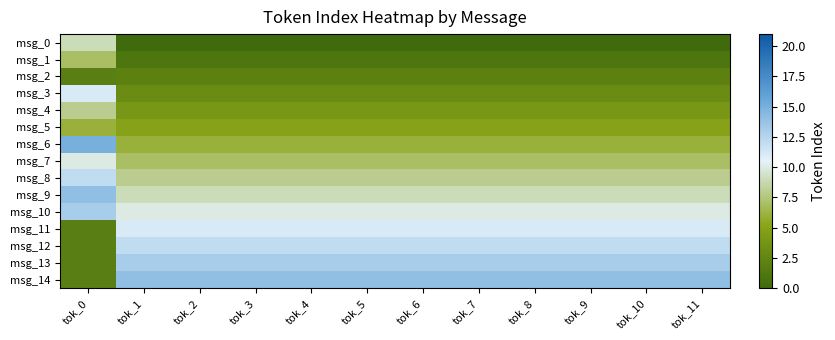

At which category does the chart reach its peak across all series?

tok_0